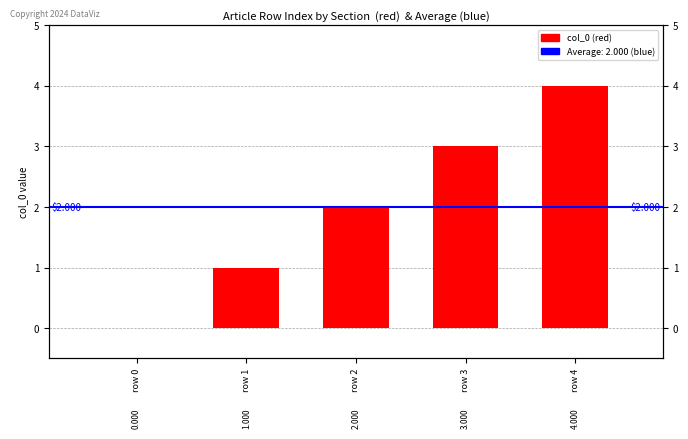

Approximately how many times larger is the value at row 4 compared to row 3?

1.3